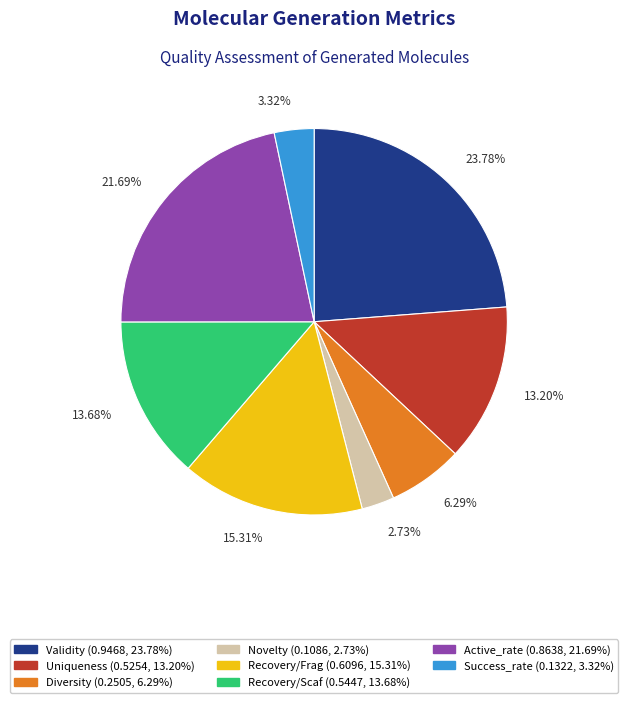

Which category has the biggest portion of the pie?

Validity